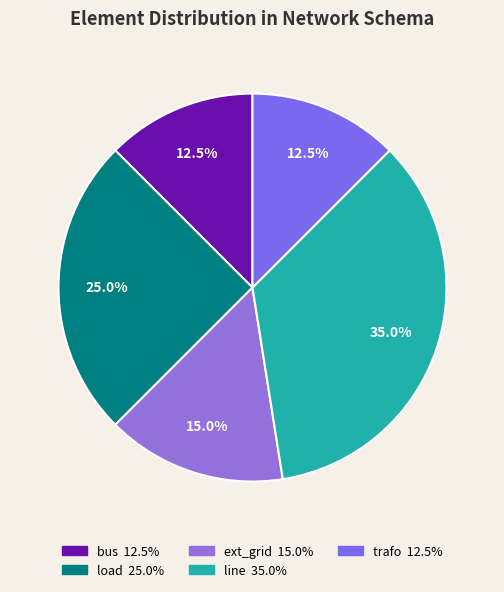

Is there a majority slice in this chart?

No